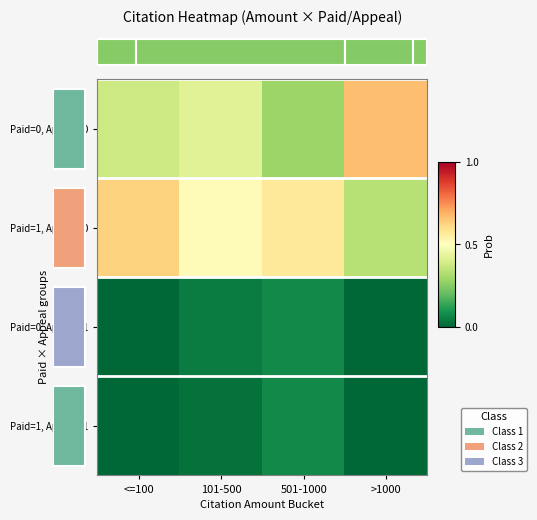

What is the difference between the maximum and minimum values in the Paid=0, Appeal=0 series?

0.4